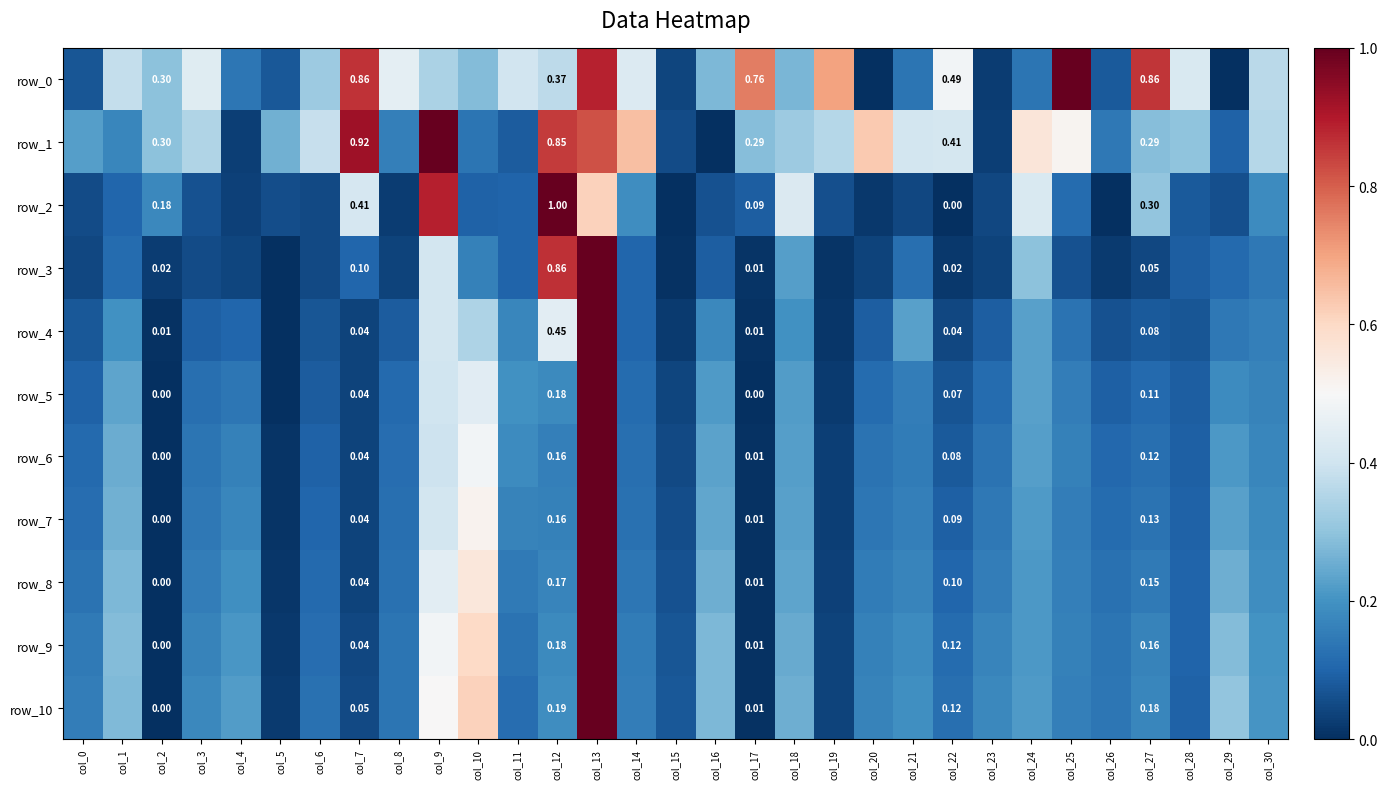

How many positive values does the row_8 series have?

30